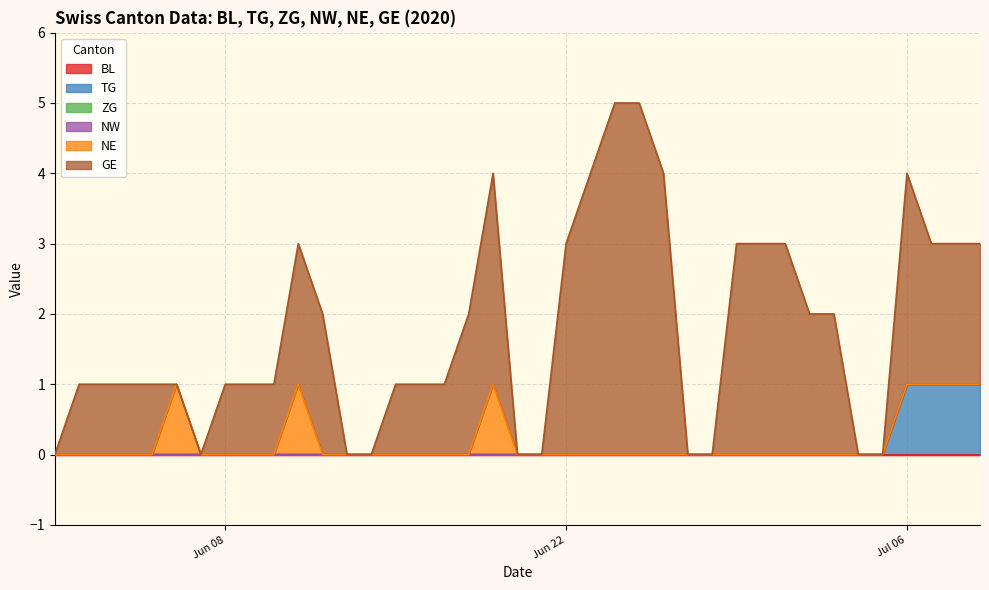

True or false: NE and ZG intersect in this chart.

False